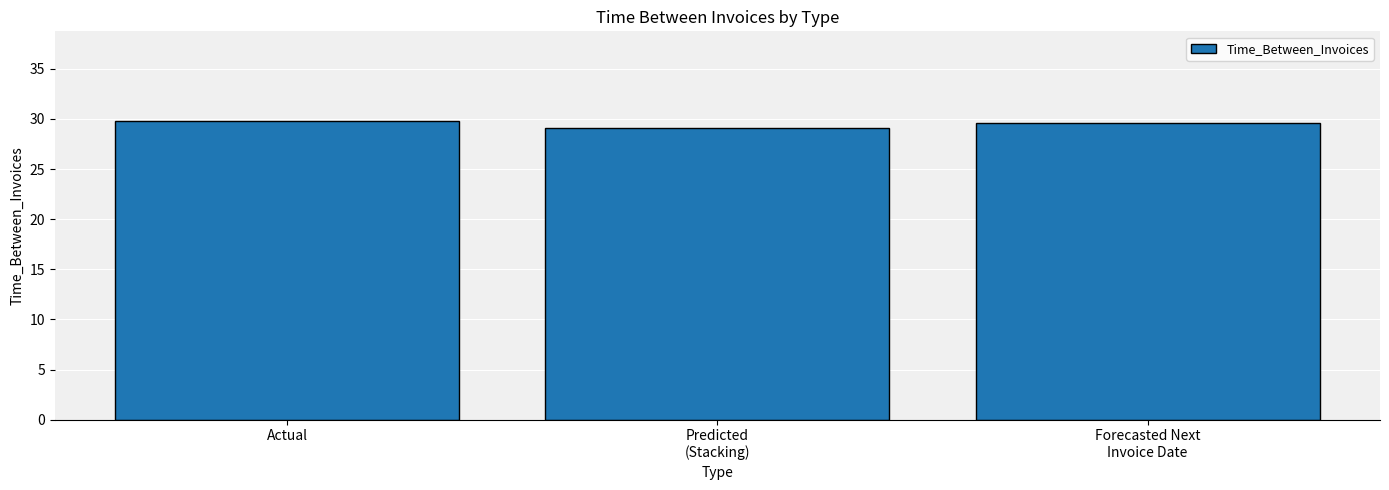

How many bars are there in total?

3